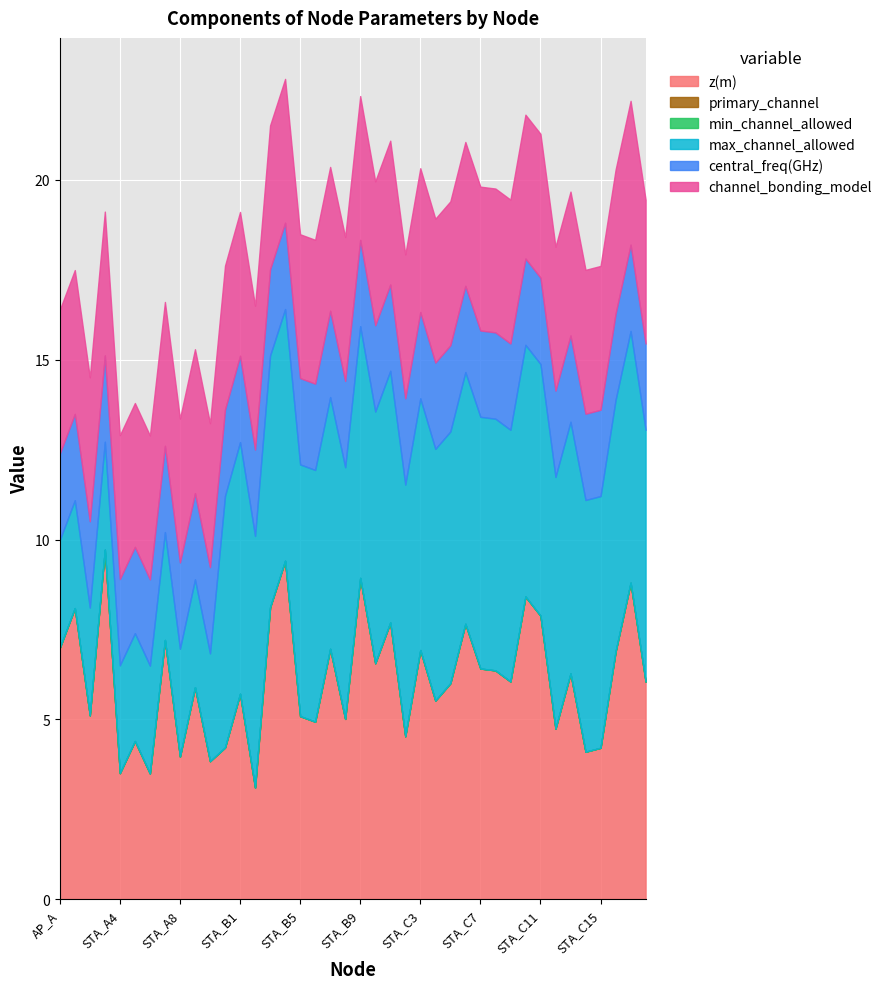

At how many categories does at least one series exceed 8?

7